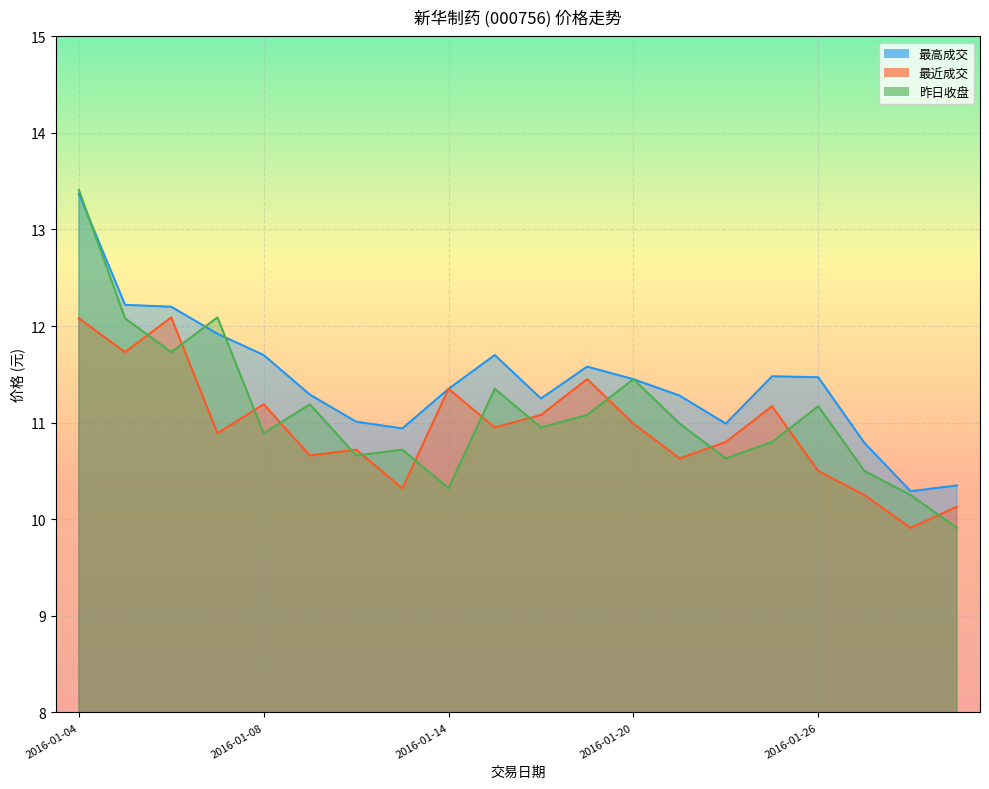

List the series in order of their peak value, lowest first.

最近成交, 最高成交, 昨日收盘